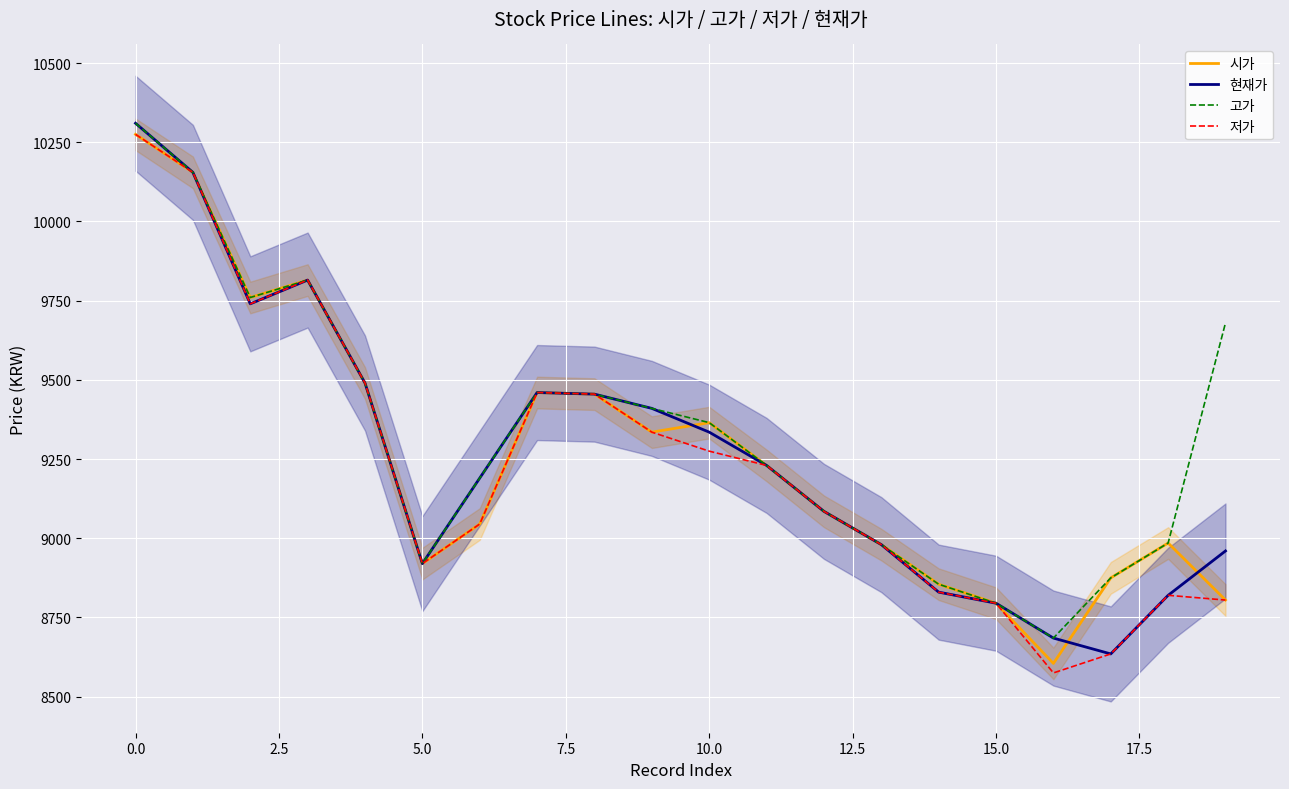

The value of 저가 at 5.0 is 8920. True or false?

True